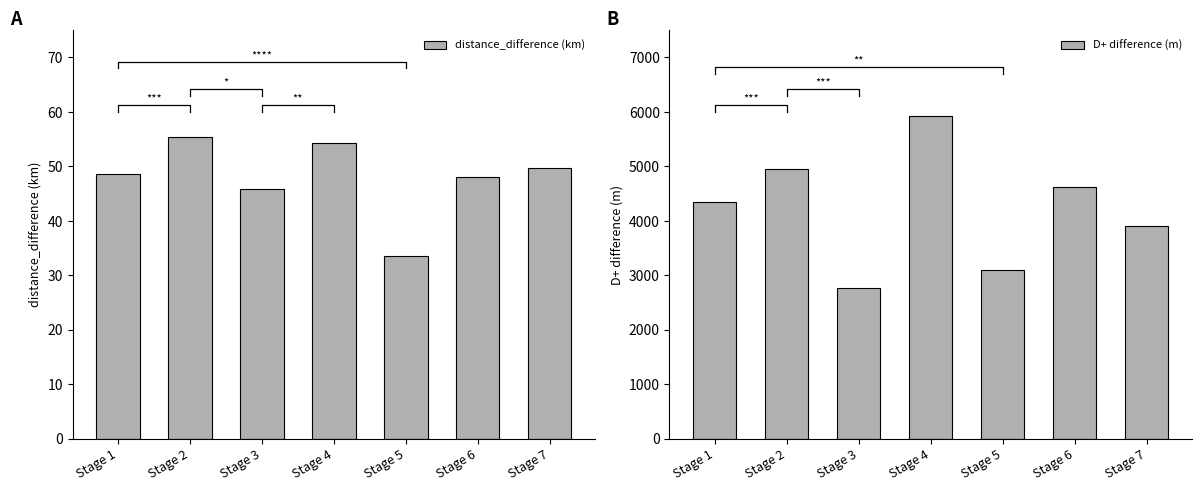

What is the value of the distance_difference (km) bar at the 3rd from the left?

45.8